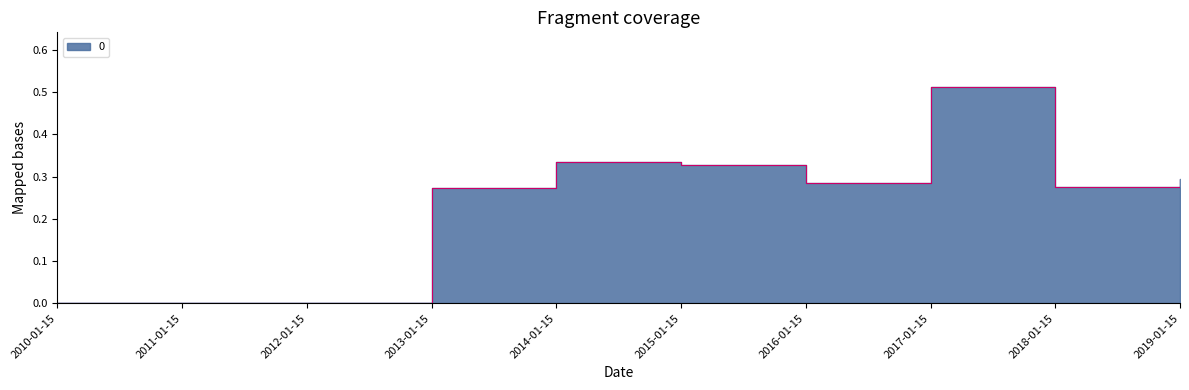

How many values are between 0 and 1?

10